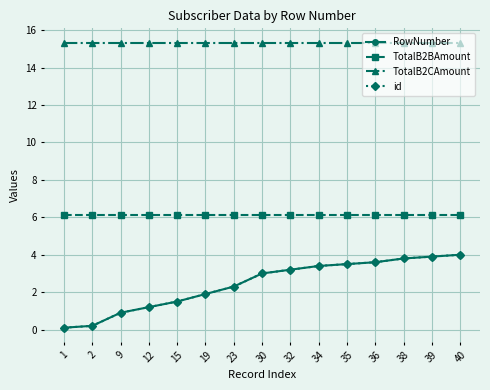

At how many categories does at least one series exceed 9?

15